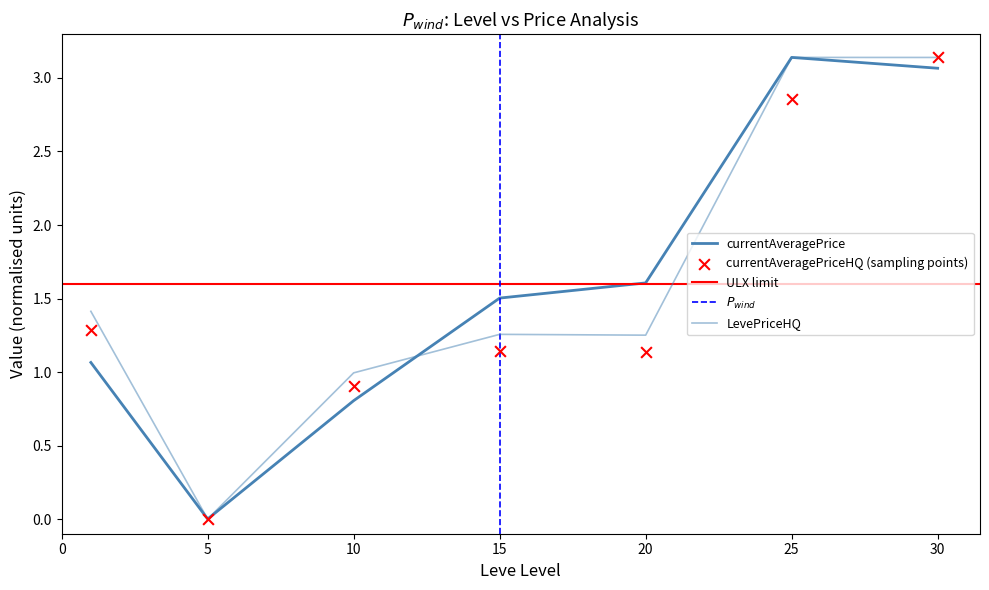

Is the value of currentAveragePrice at 10 greater than the value of LevePriceHQ at 10?

No